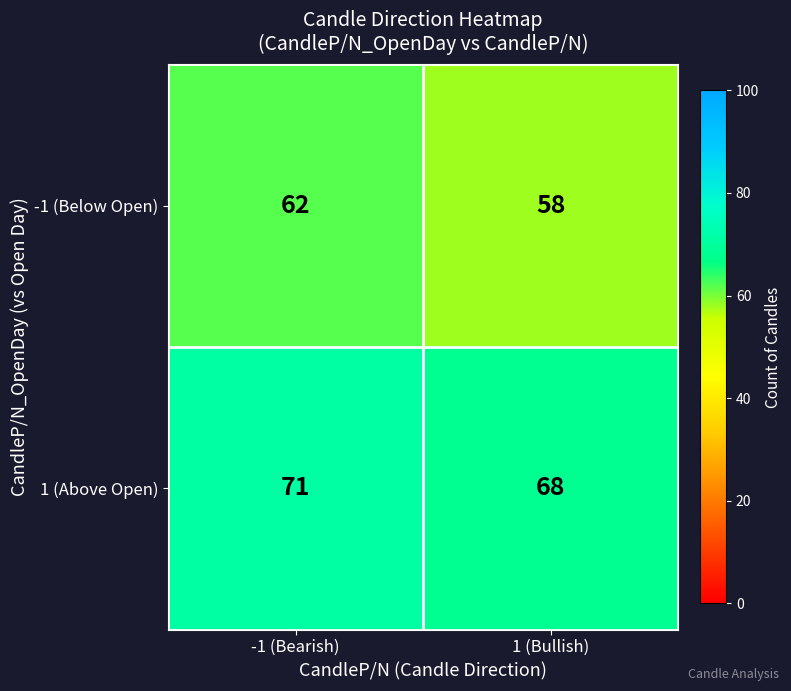

The -1 (Below Open) series shows 58 at 1 (Bullish). True or false?

True